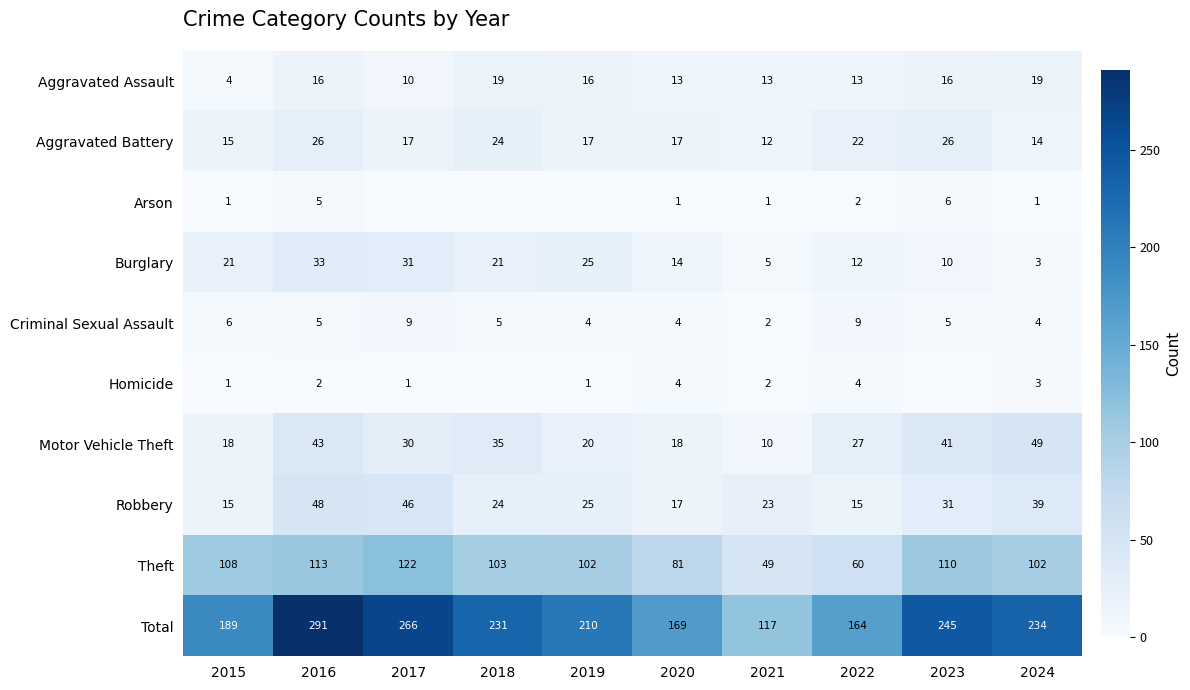

What is the minimum value for Aggravated Assault?

4